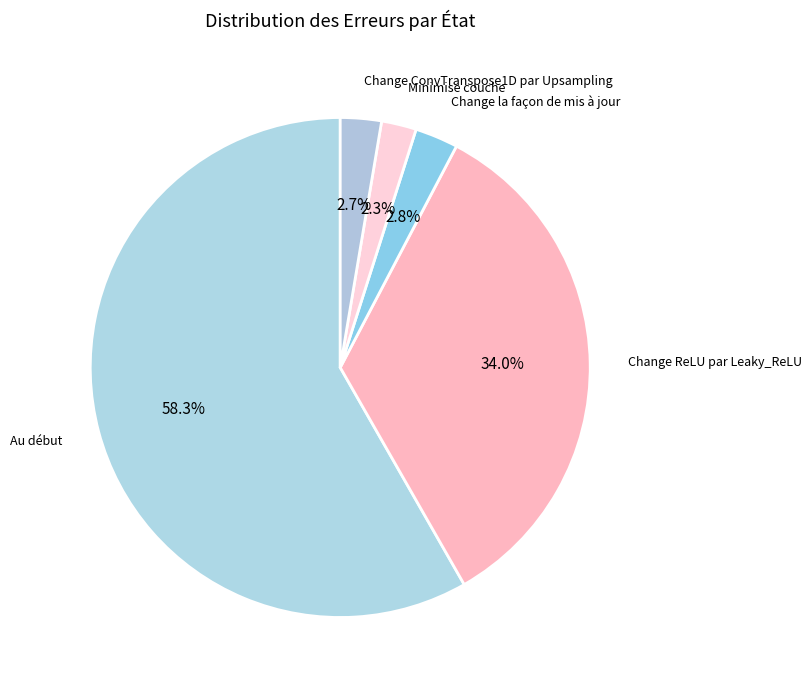

To the nearest percent, what is the combined percentage of Change la façon de mis à jour and Minimise couche?

5%